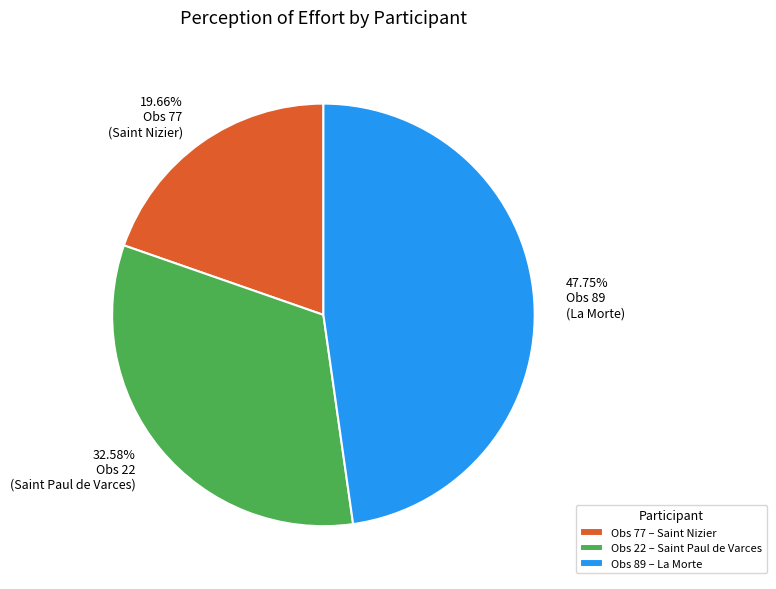

Is there a majority slice in this chart?

No